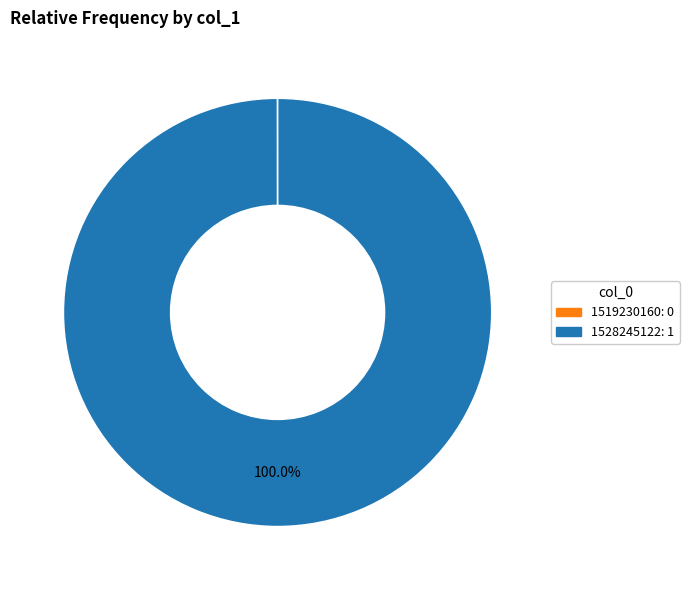

Which slice is the largest?

1528245122